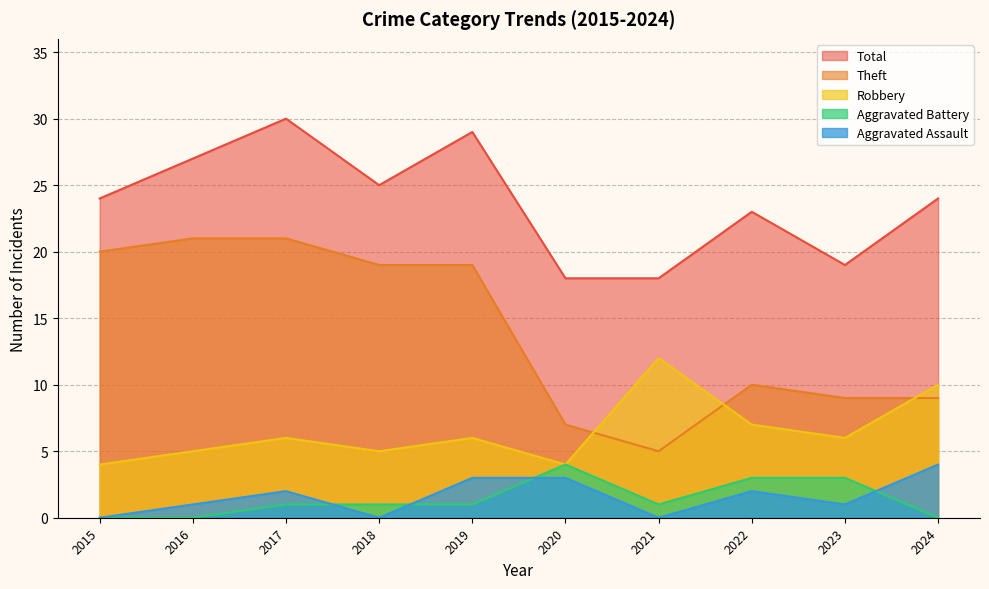

At which label does Aggravated Assault reach its peak?

2024